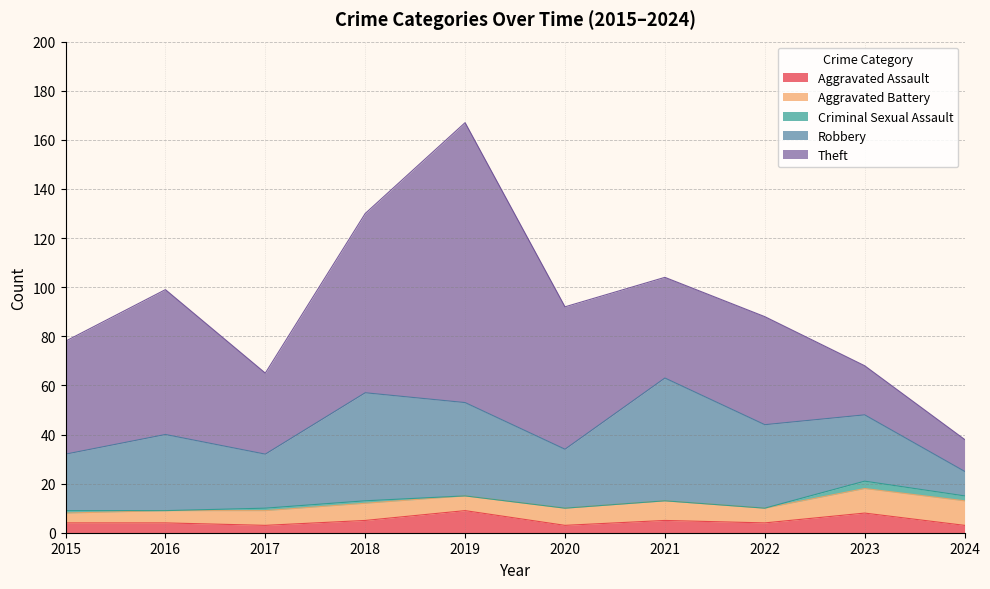

How many categories are shown in the chart?

10